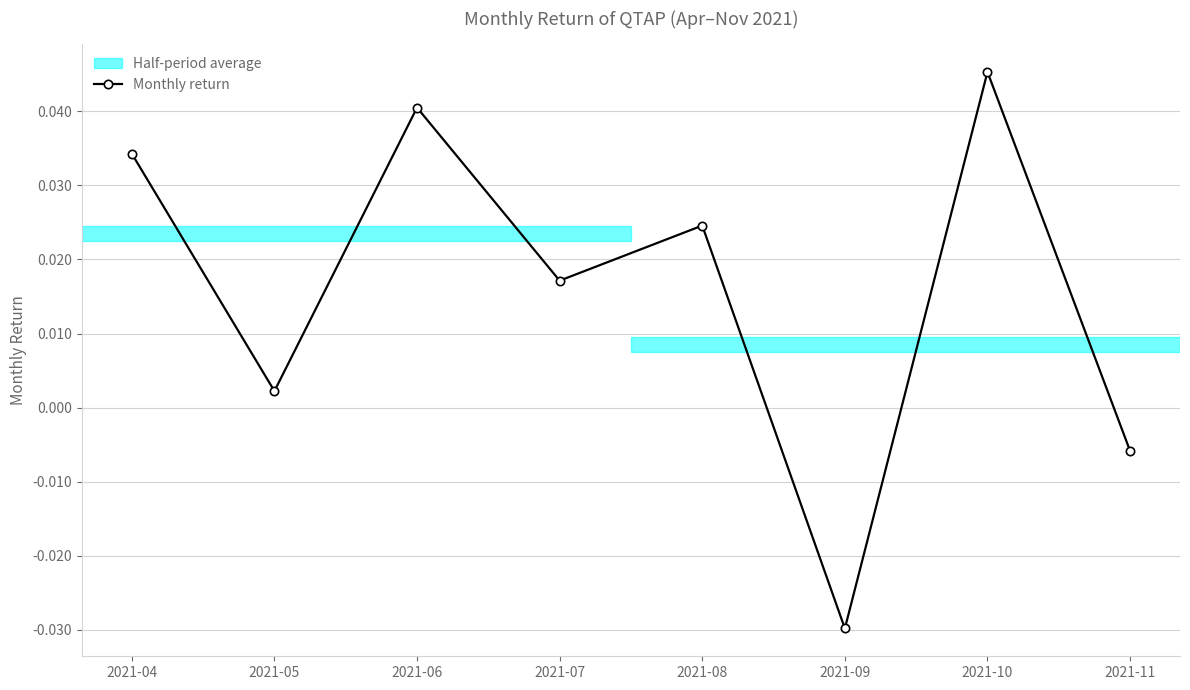

Which label corresponds to the largest value in the chart?

2021-10